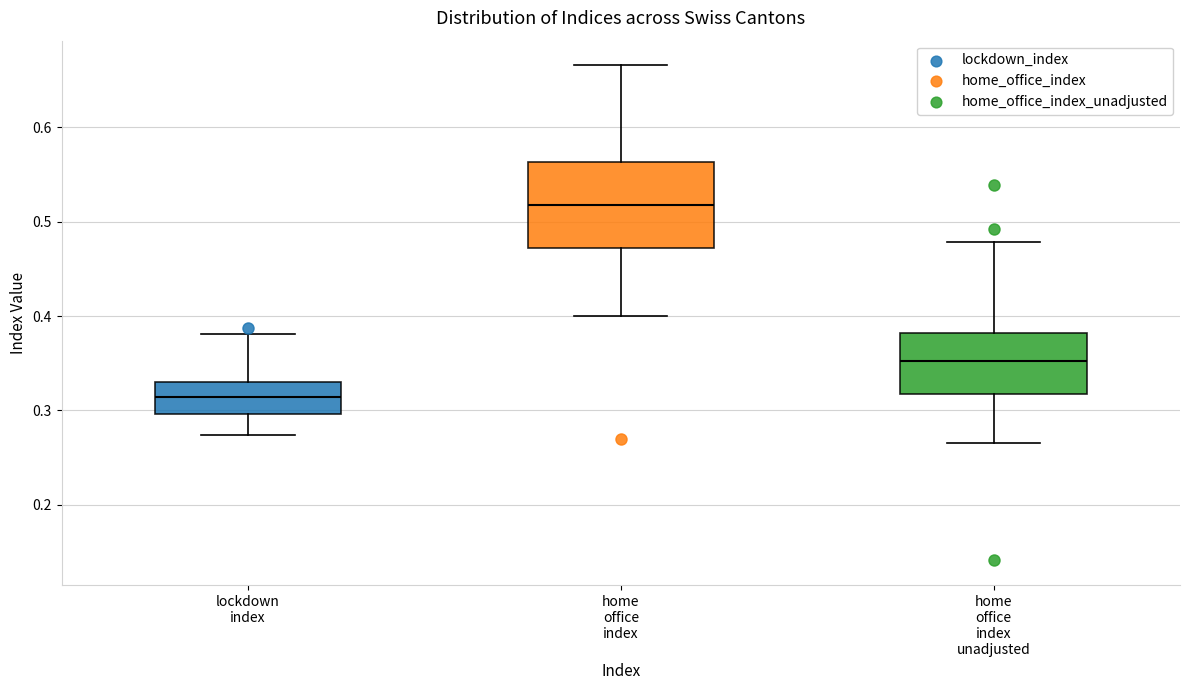

Which box has the lowest median line?

lockdown index